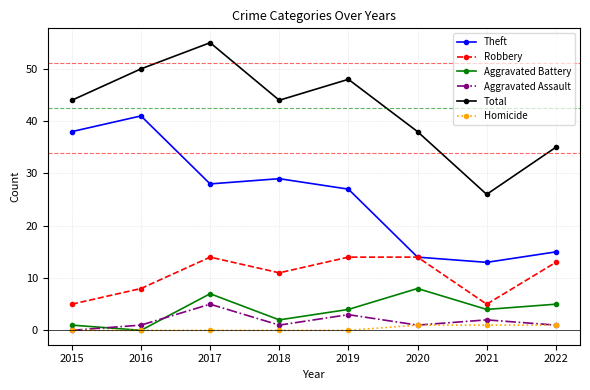

True or false: Aggravated Battery and Total intersect in this chart.

False